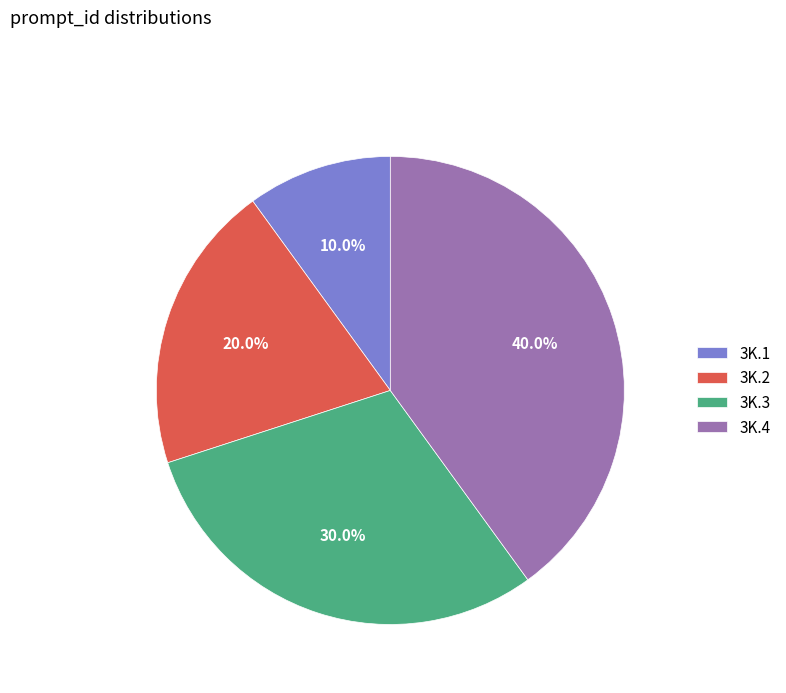

How many segments does this pie chart have?

4